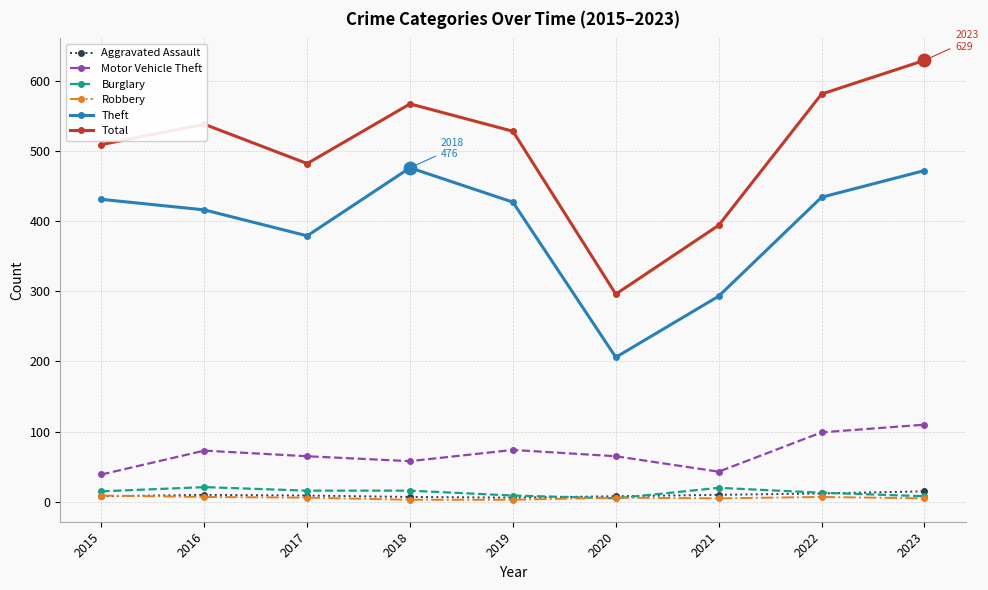

The value of Theft at 2021 is 385. True or false?

False